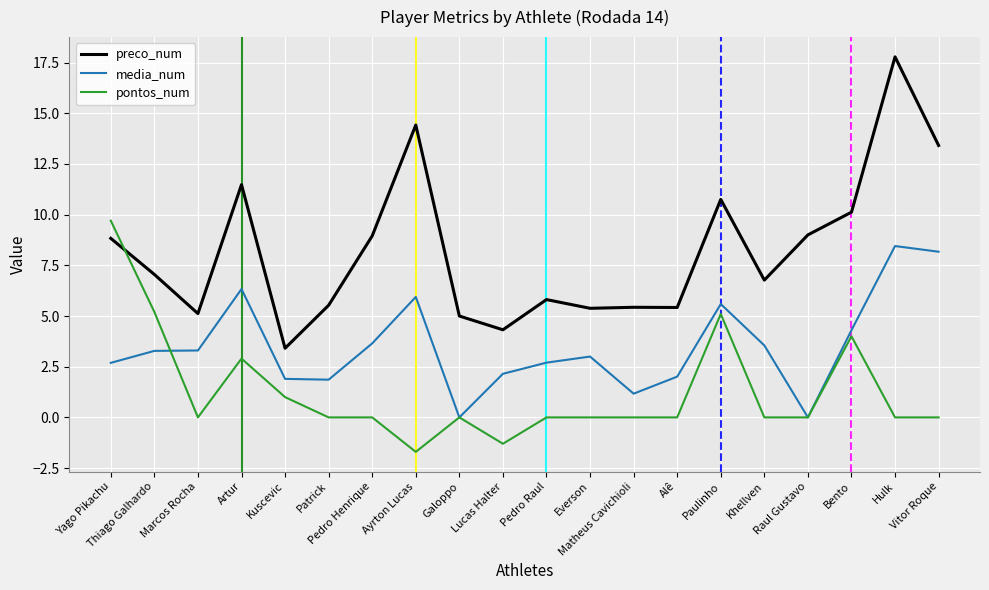

Between Patrick and Galoppo, which series saw the biggest shift?

media_num